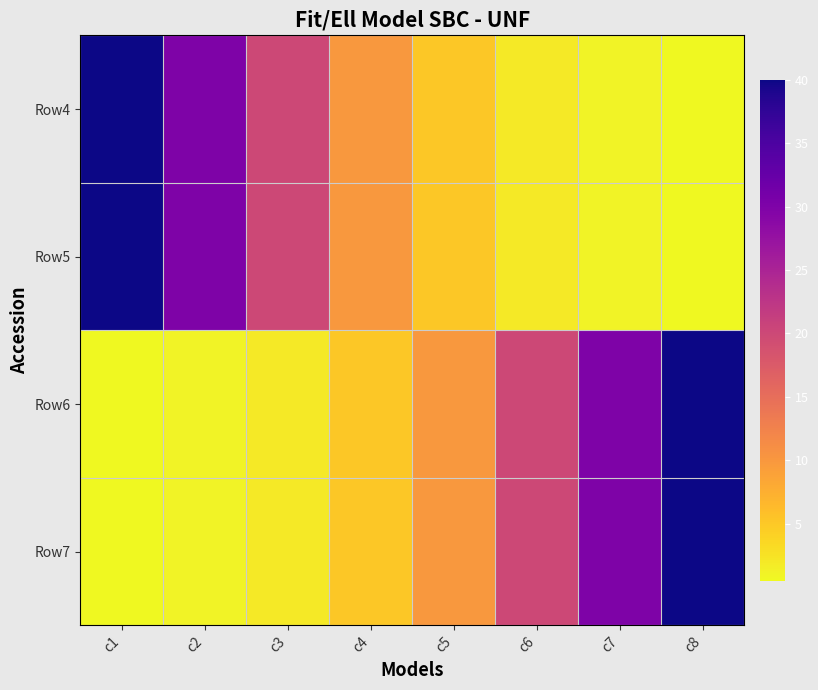

Reading left to right, list all the values displayed in this chart.

Row4: c1=40.0	c2=30.0	c3=20.0	c4=10.0	c5=5.0	c6=2.0	c7=1.0	c8=0.5
Row5: c1=40.0	c2=30.0	c3=20.0	c4=10.0	c5=5.0	c6=2.0	c7=1.0	c8=0.5
Row6: c1=0.5	c2=1.0	c3=2.0	c4=5.0	c5=10.0	c6=20.0	c7=30.0	c8=40.0
Row7: c1=0.5	c2=1.0	c3=2.0	c4=5.0	c5=10.0	c6=20.0	c7=30.0	c8=40.0